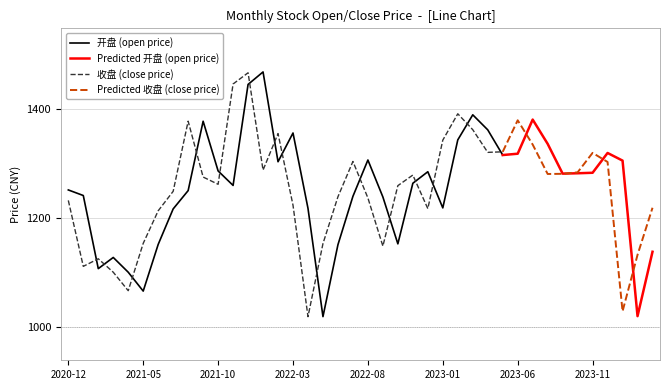

The 收盘 series shows 1343.7 at 2023-01. True or false?

True